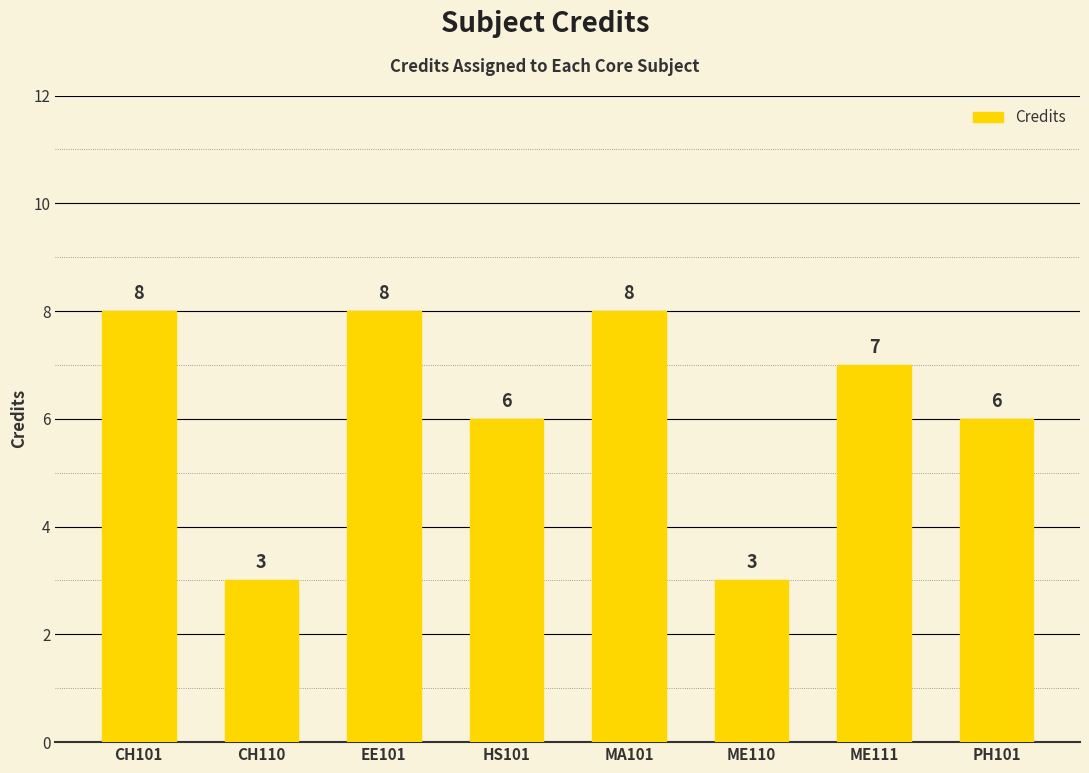

What is the change in value from CH110 to PH101?

+3